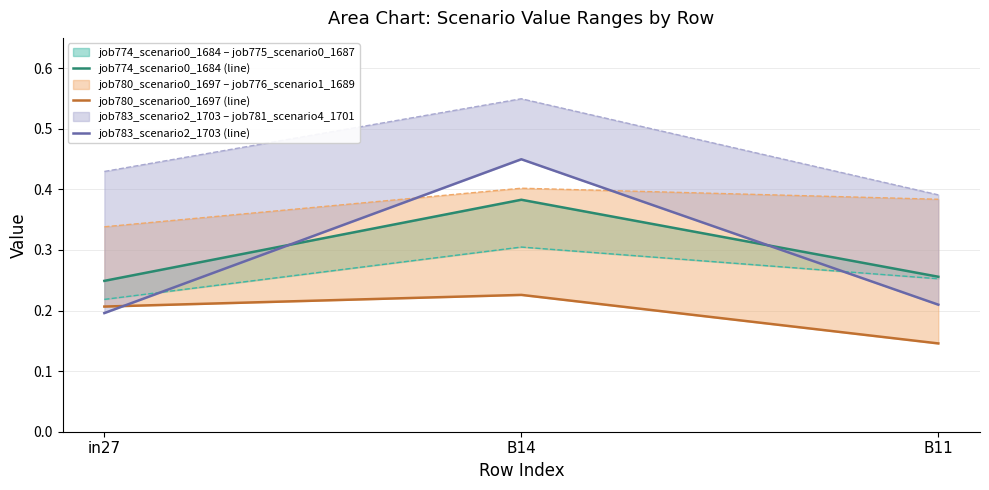

What is the average value of the job783_scenario2_1703 (line) series?

0.3